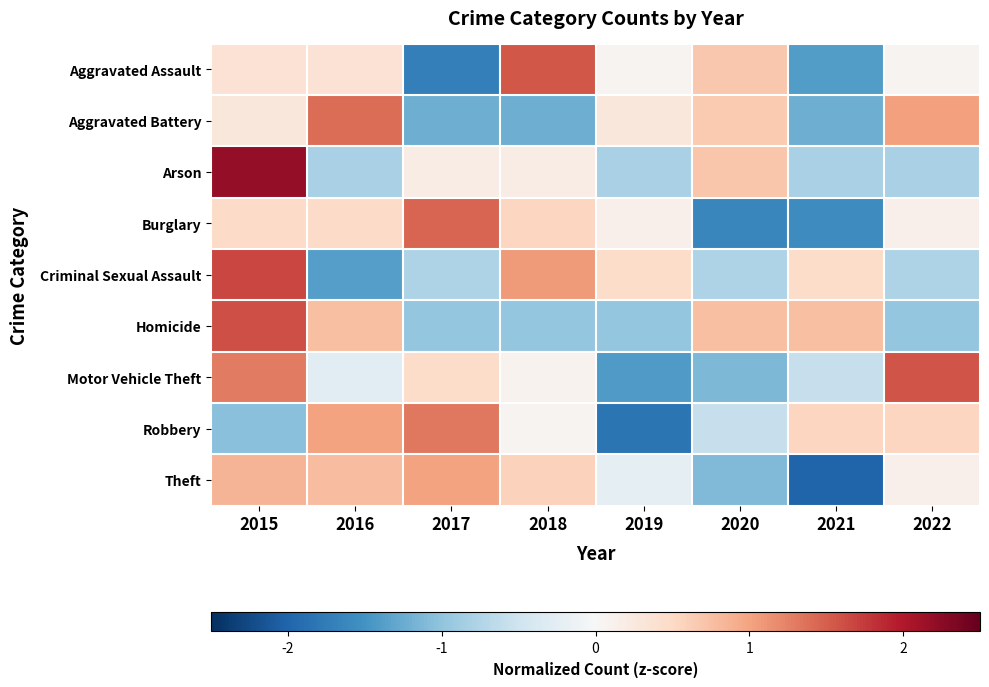

What is the maximum value shown in the chart?

2.2